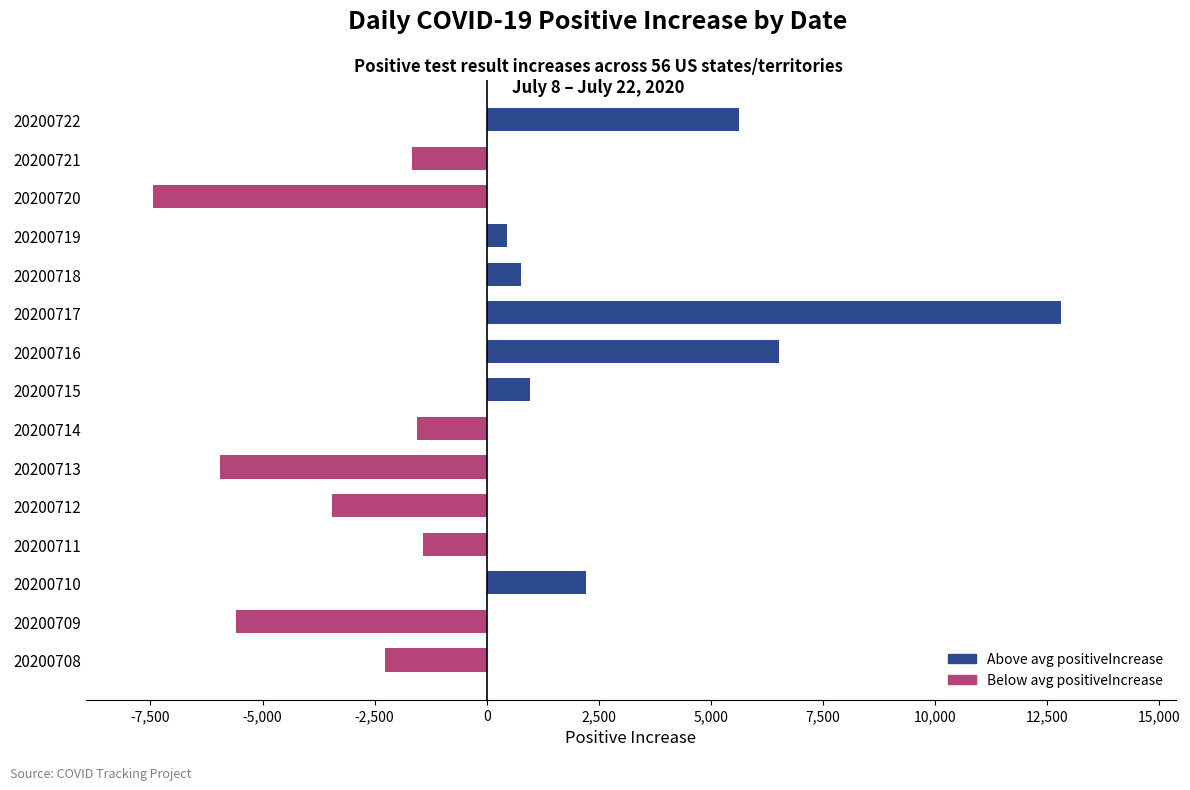

Are the bars horizontal?

Yes